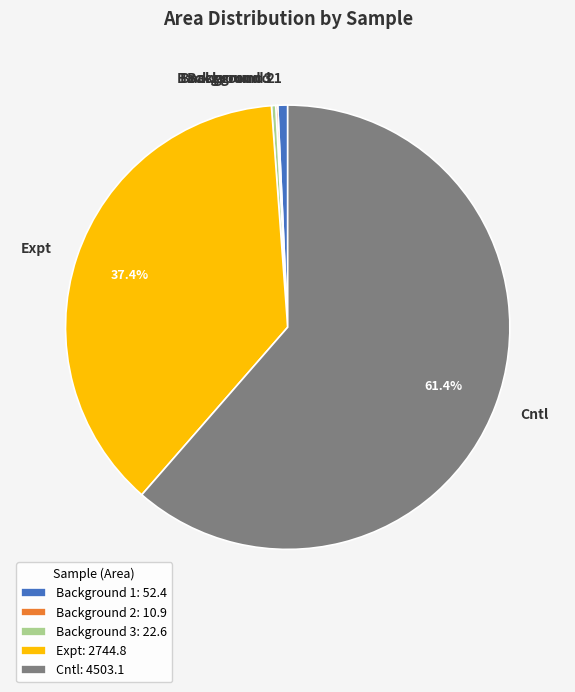

True or false: Background 1 accounts for 1% of the total.

True